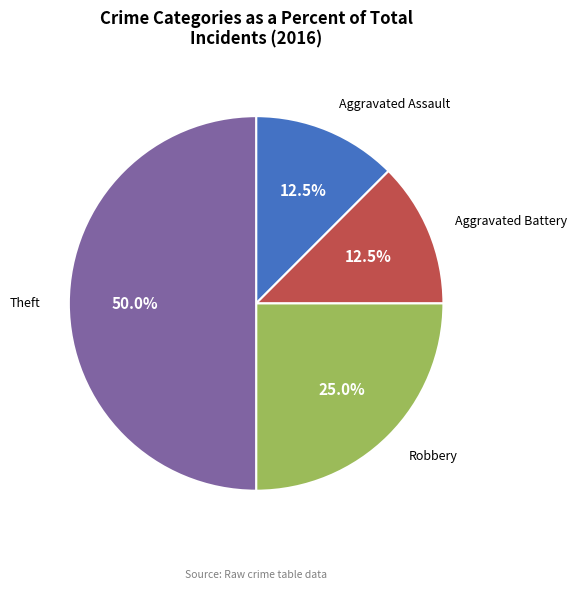

Which slice is the largest?

Theft